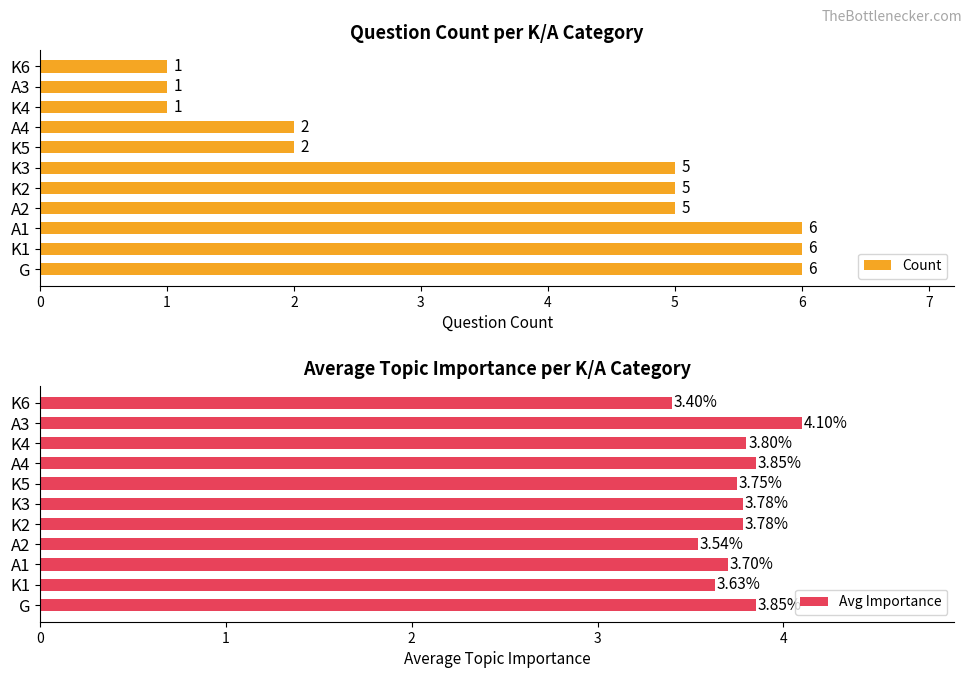

What are all the series names shown in the legend?

Count, Avg Importance